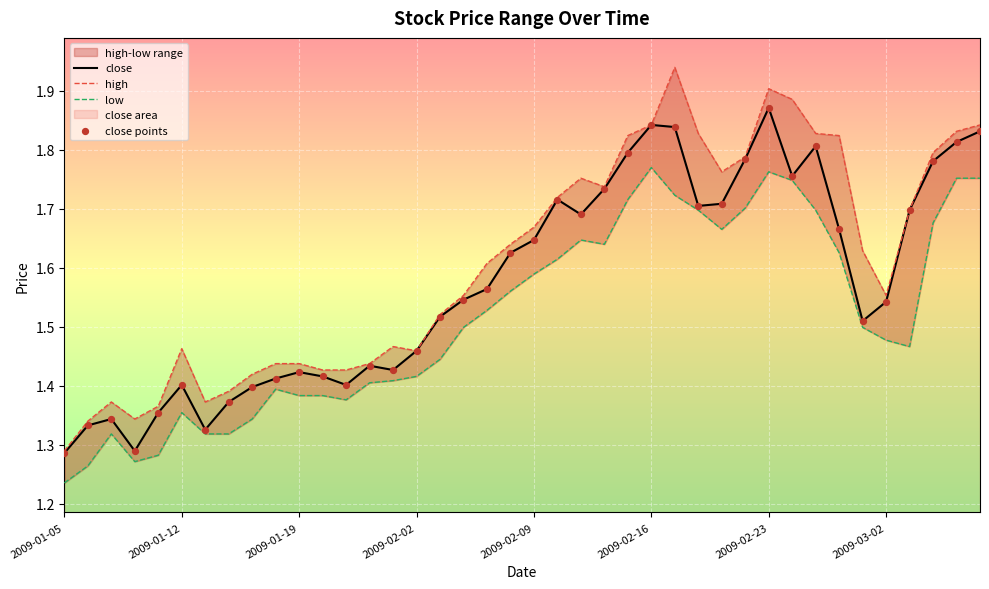

Which series reaches the maximum Y coordinate?

high